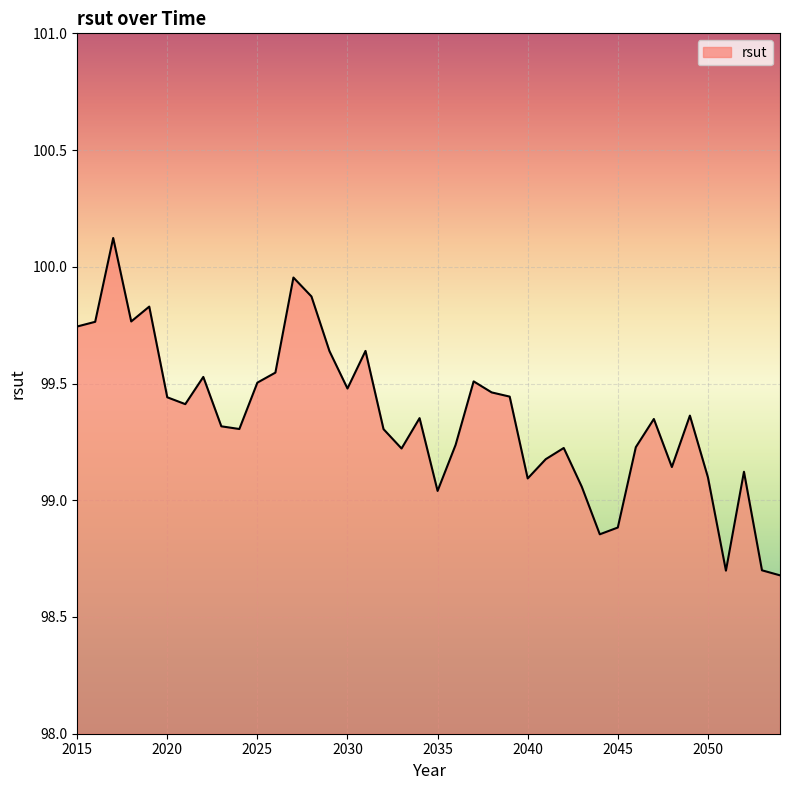

What is the difference between the maximum and minimum values?

1.4